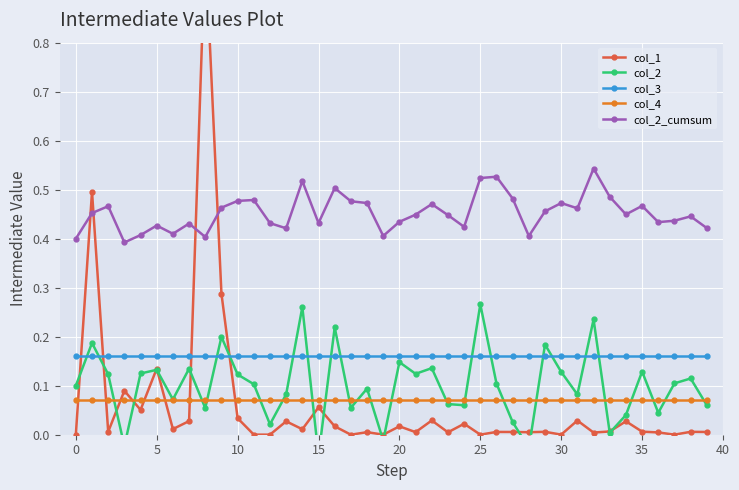

True or false: col_2_cumsum and col_3 intersect in this chart.

False